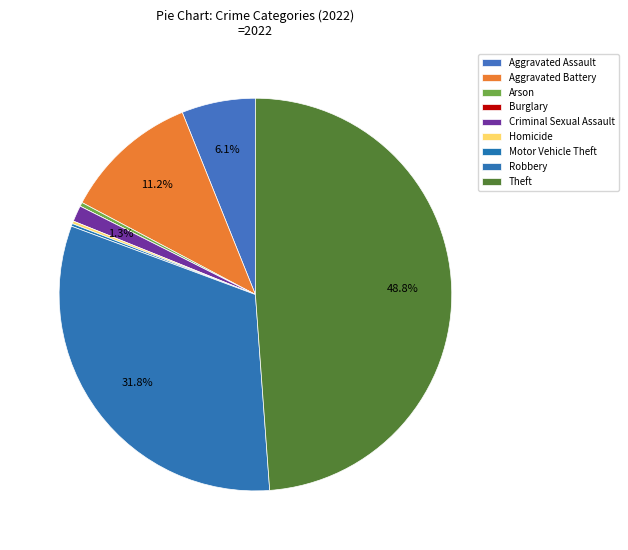

Is the sum of Aggravated Assault and Homicide greater than half?

No